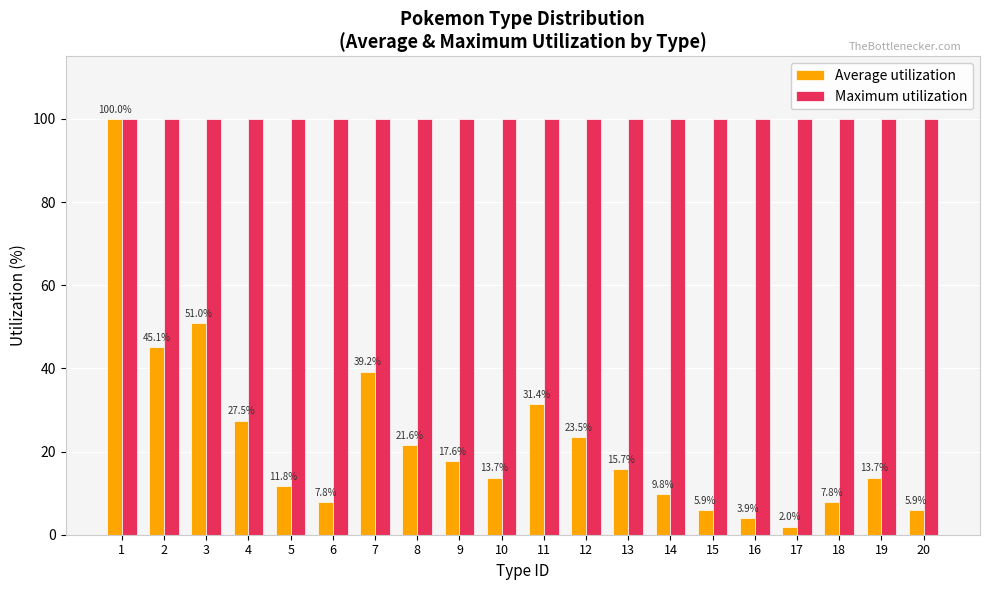

How many values in the Average utilization series are below 15?

10